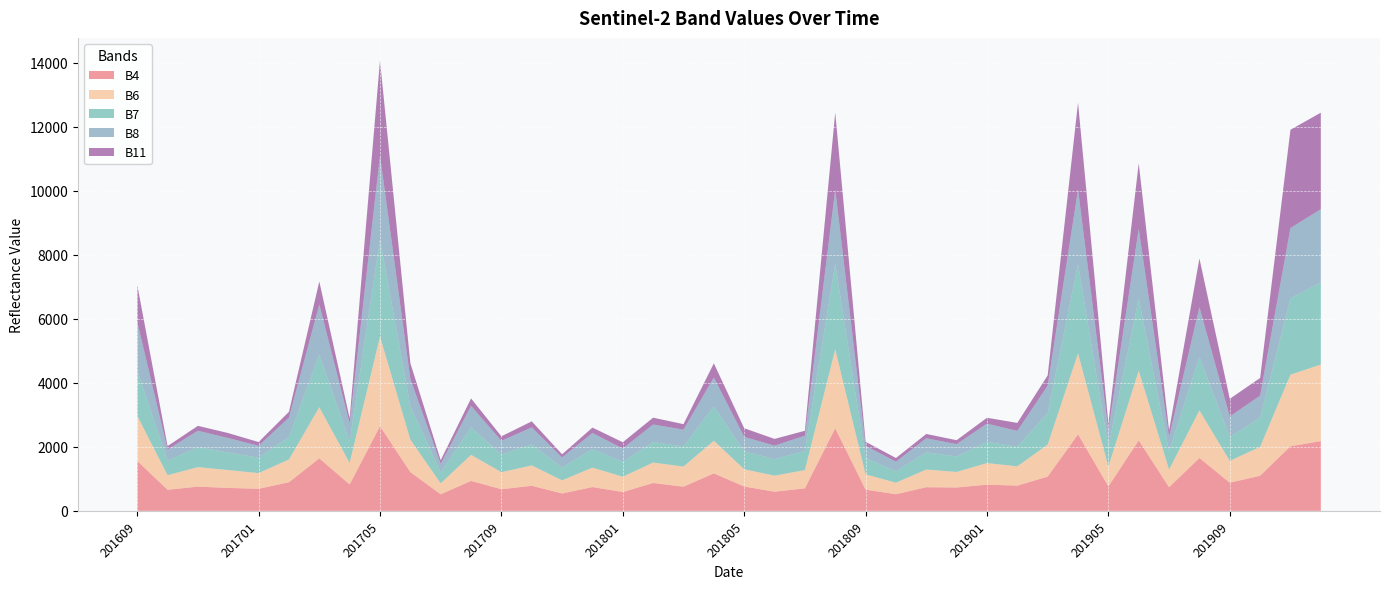

Reading left to right, transcribe all the data shown in this chart.

B4: 1561	658	756	716	688	893	1640	824	2644	1210	517	936	674	783	542	743	588	869	754	1171	760	597	703	2579	662	519	738	729	817	787	1069	2390	762	2202	737	1652	879	1096	2018	2178
B6: 1409	456	609	558	491	712	1598	672	2804	1012	341	813	534	635	411	607	477	639	629	1018	539	502	569	2468	477	360	552	486	675	604	1000	2531	620	2176	553	1486	682	902	2236	2393
B7: 1422	453	626	550	482	704	1648	677	3035	1049	341	858	554	657	398	581	467	641	630	1073	561	516	600	2675	507	359	538	484	666	611	987	2791	626	2262	568	1671	743	913	2389	2560
B8: 1514	347	511	449	370	604	1561	559	2616	850	271	671	425	532	318	500	415	548	523	903	451	421	476	2314	387	297	438	385	565	497	854	2331	514	2170	456	1554	640	691	2193	2295
B11: 1160	109	154	156	118	182	717	162	2974	495	111	234	141	189	97	170	196	214	172	444	270	211	154	2409	125	115	136	123	185	248	322	2711	213	2050	201	1523	556	549	3071	3014